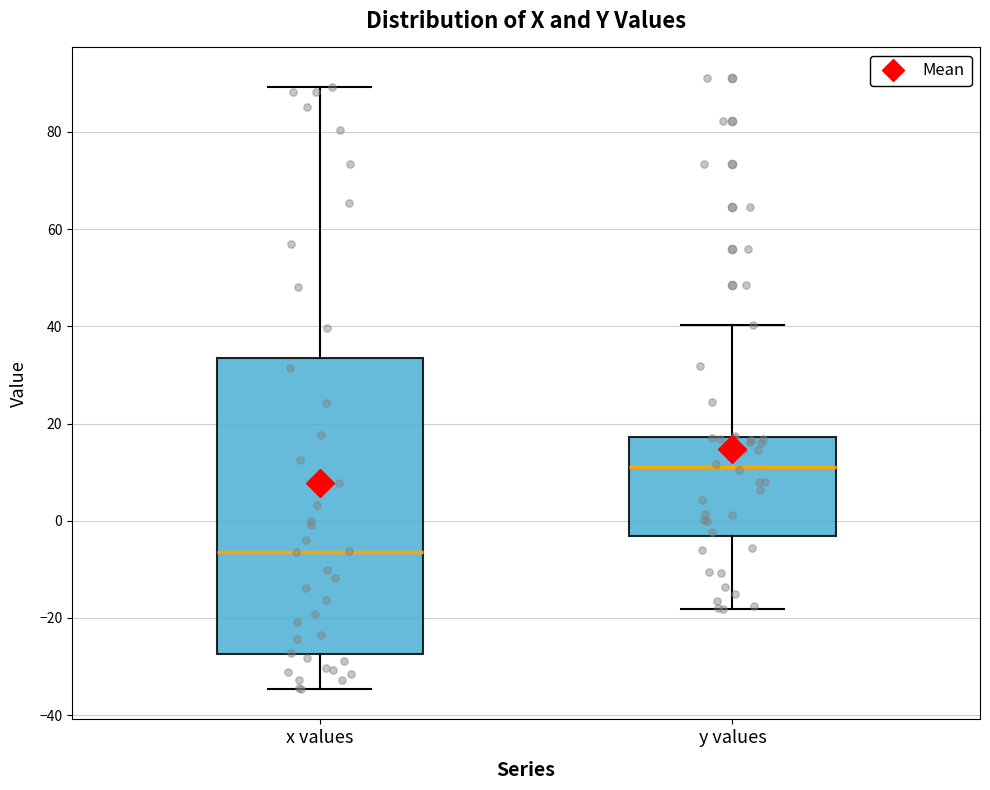

Reading left to right, transcribe this box plot: for each box, give where its median line is, the range the box spans, and where its two whiskers end, as read against the y-axis. The values are not printed on the chart, so give them approximately, as read against the axis.

x values: median -6, box -28 to 34, whiskers -34 to 90
y values: median 12, box -4 to 18, whiskers -18 to 40